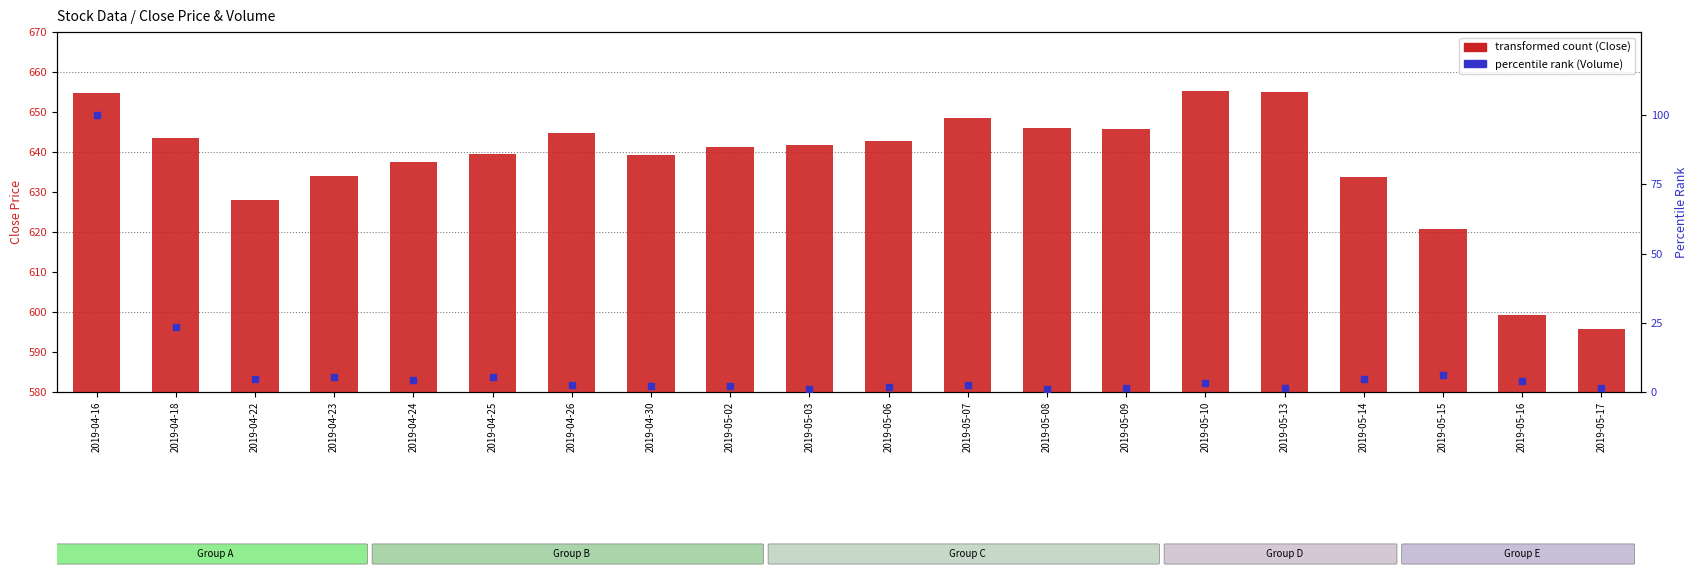

What are all the series names shown in the legend?

transformed count (Close), percentile rank (Volume)